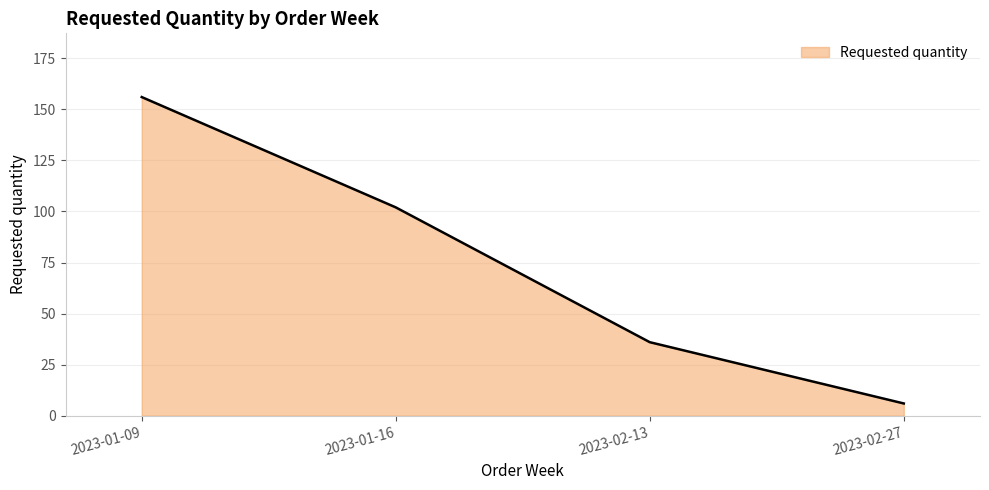

At which label does the data first exceed 102?

2023-01-09